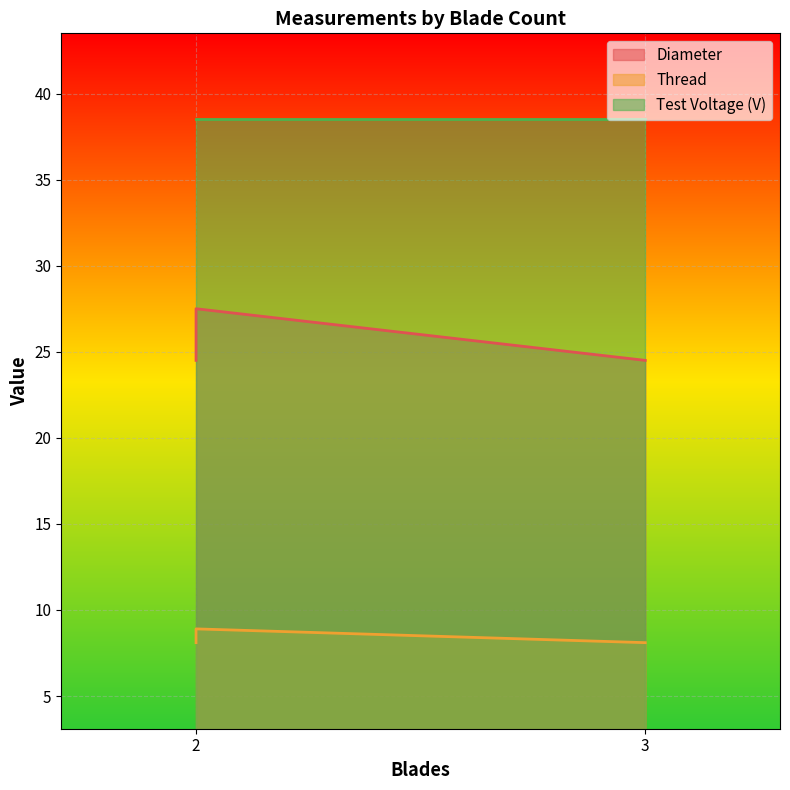

True or false: Test Voltage (V) has a value of 38.5 at 3.

True